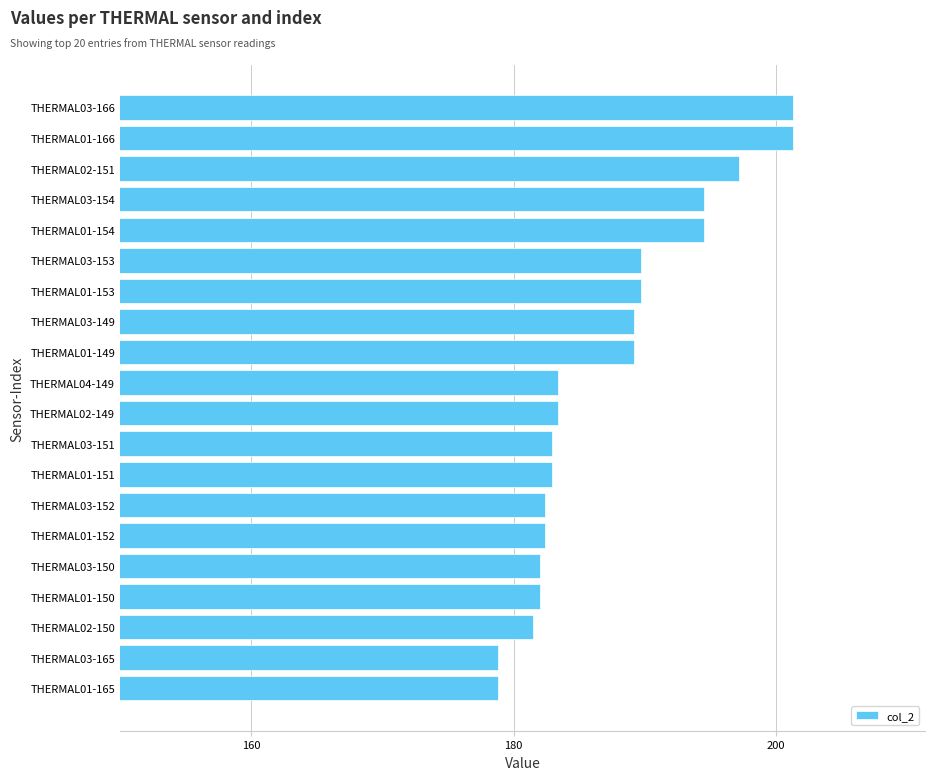

What is the change in value from THERMAL01-152 to THERMAL03-149?

+6.8